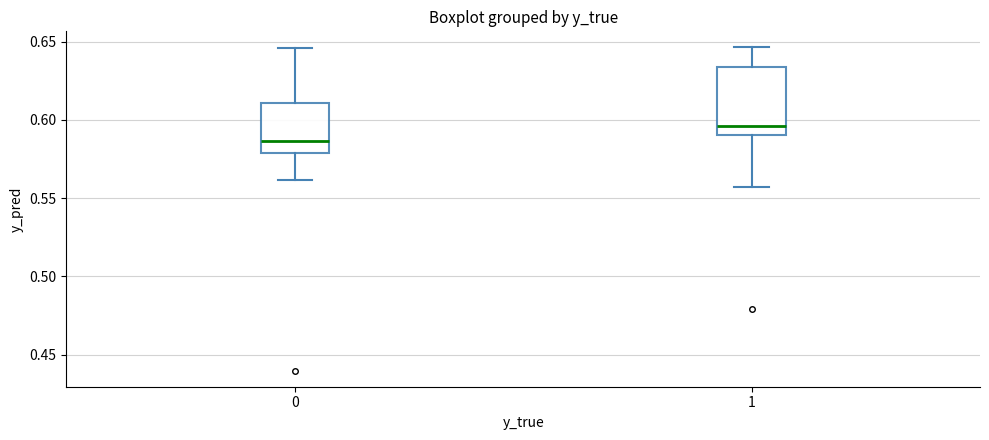

Reading left to right, read every box against the y-axis: the position of its median line, the range the box covers, and the ends of its whiskers. The values are not printed on the chart, so give them approximately, as read against the axis.

0: median 0.585, box 0.580 to 0.610, whiskers 0.560 to 0.645
1: median 0.595, box 0.590 to 0.635, whiskers 0.555 to 0.645